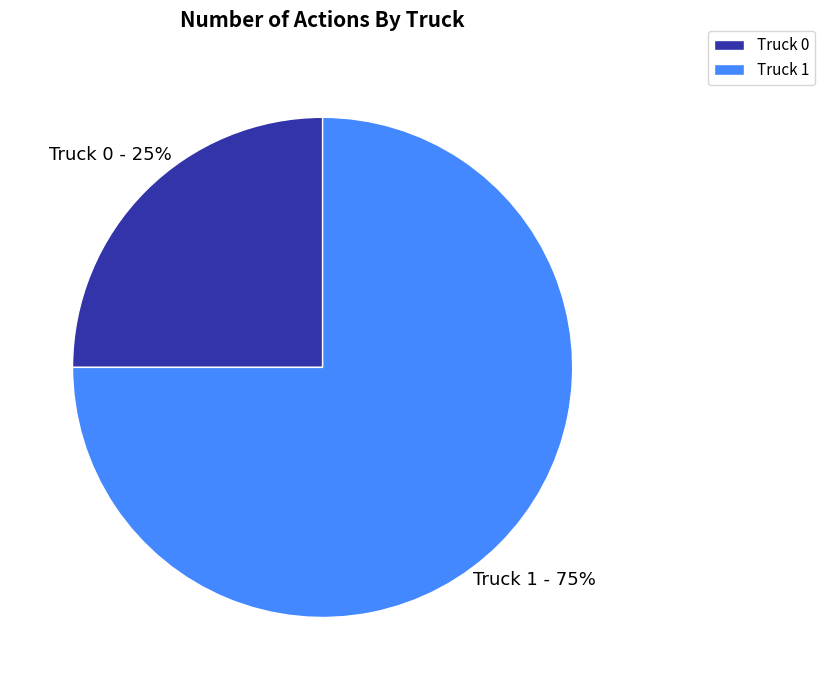

What is the majority slice?

Truck 1